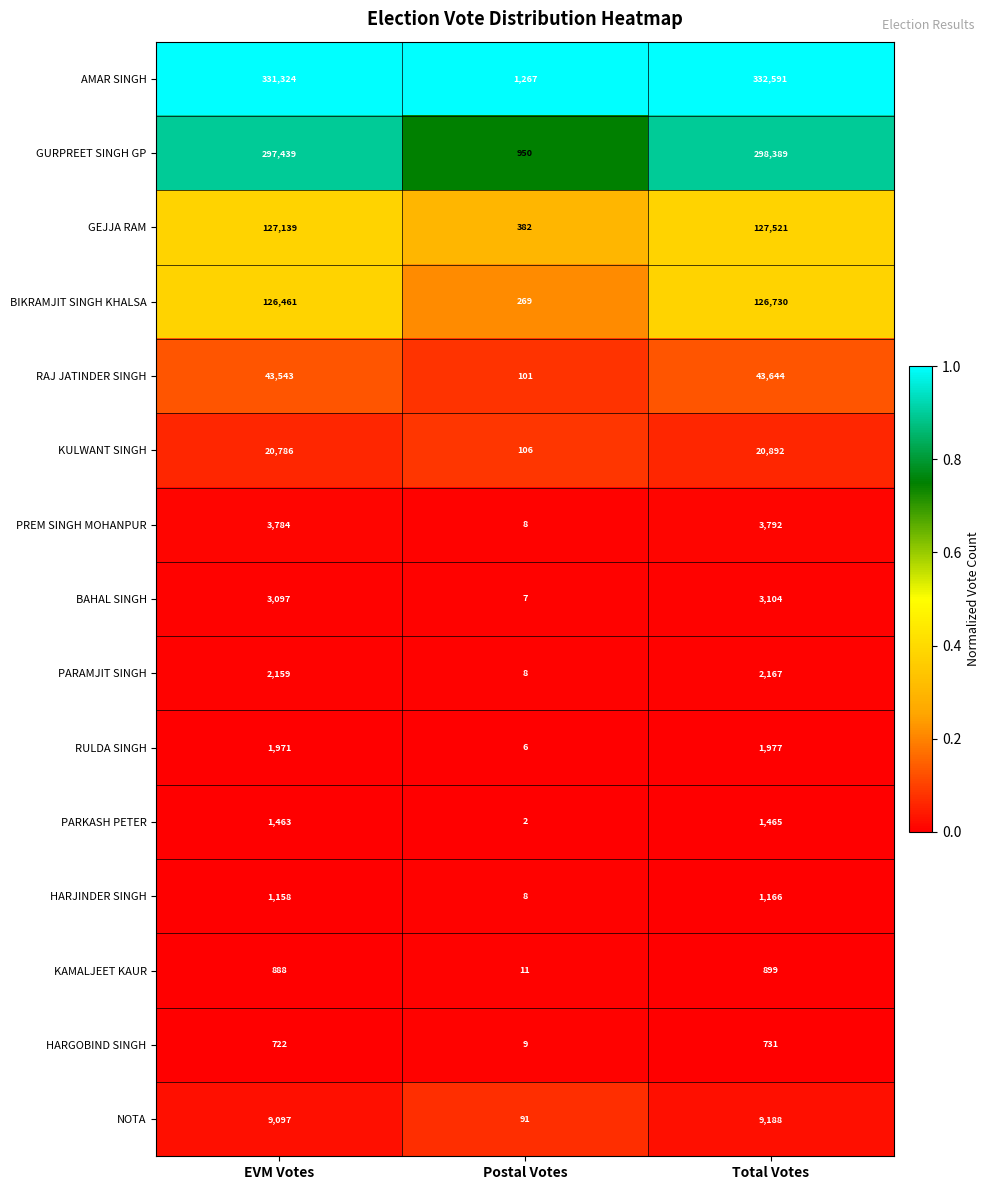

At which label does HARGOBIND SINGH reach its minimum?

Postal Votes